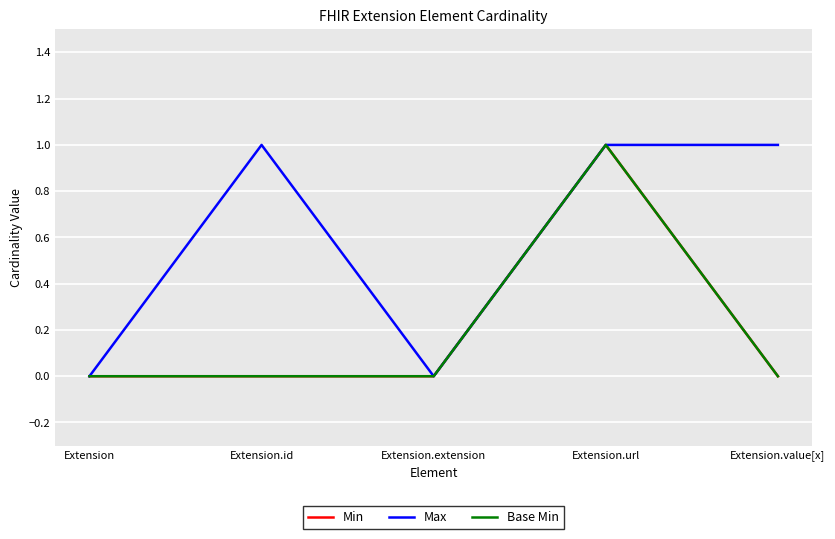

True or false: Max has a value of 2 at Extension.url.

False